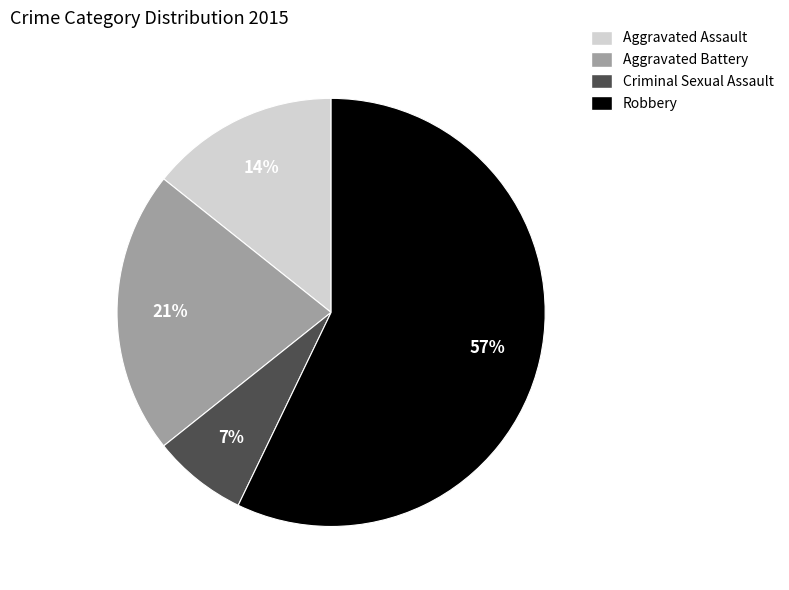

Which category has the smallest portion of the pie?

Criminal Sexual Assault